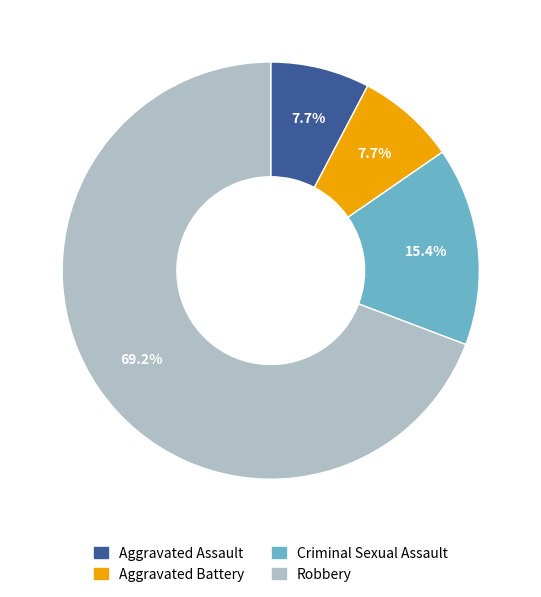

How many segments does this pie chart have?

4